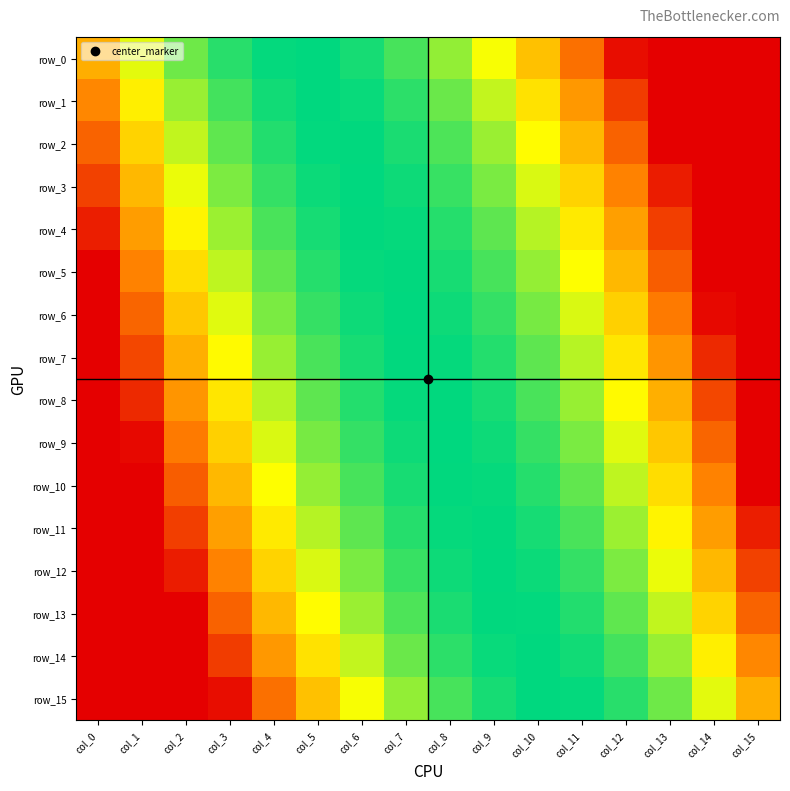

What is the minimum value for row_5?

-8.0